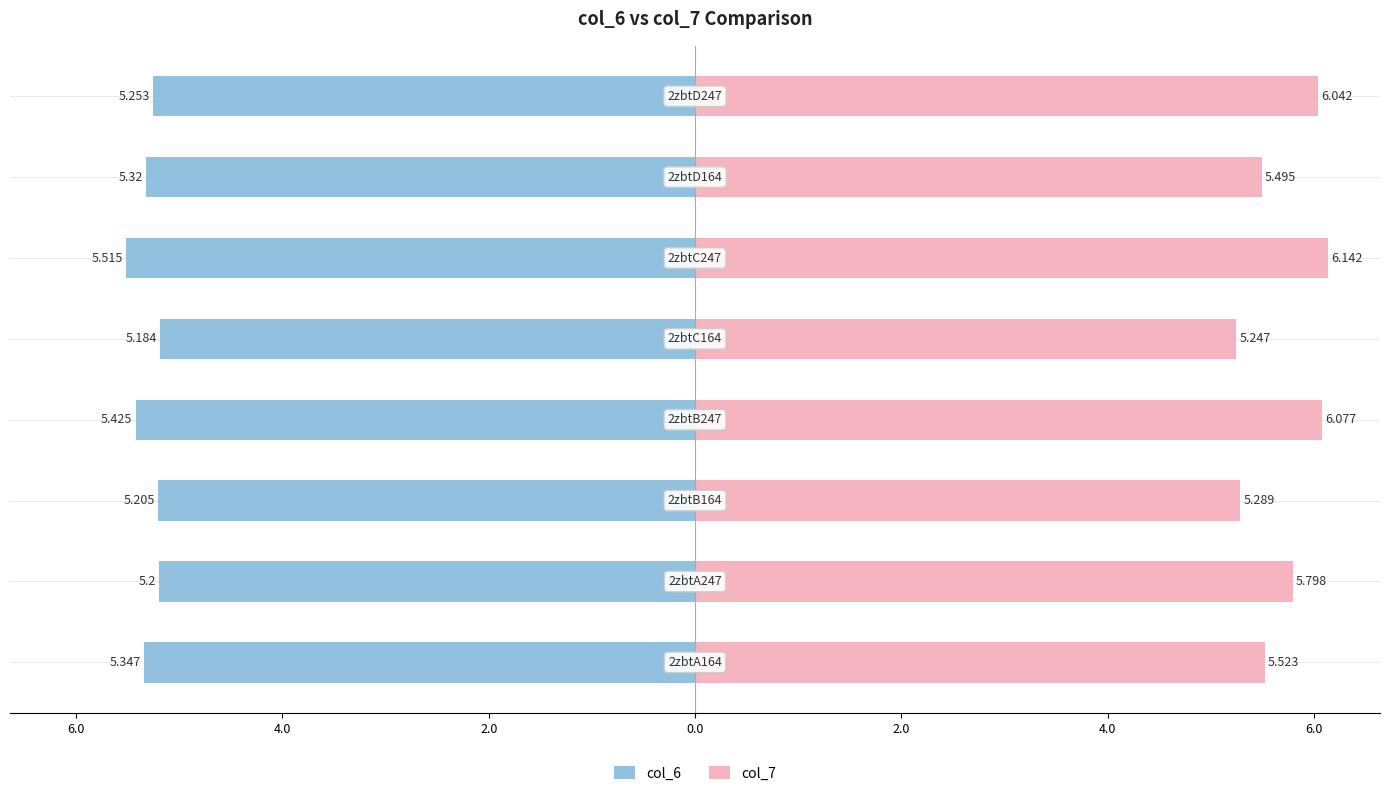

Does the chart contain stacked bars?

No